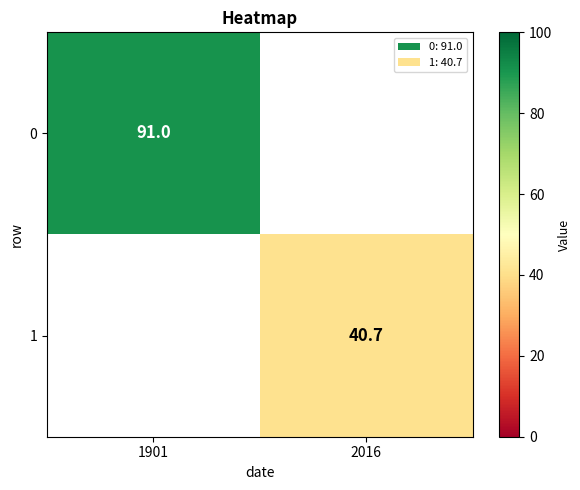

The value of 1 at 2016 is 18.1. True or false?

False